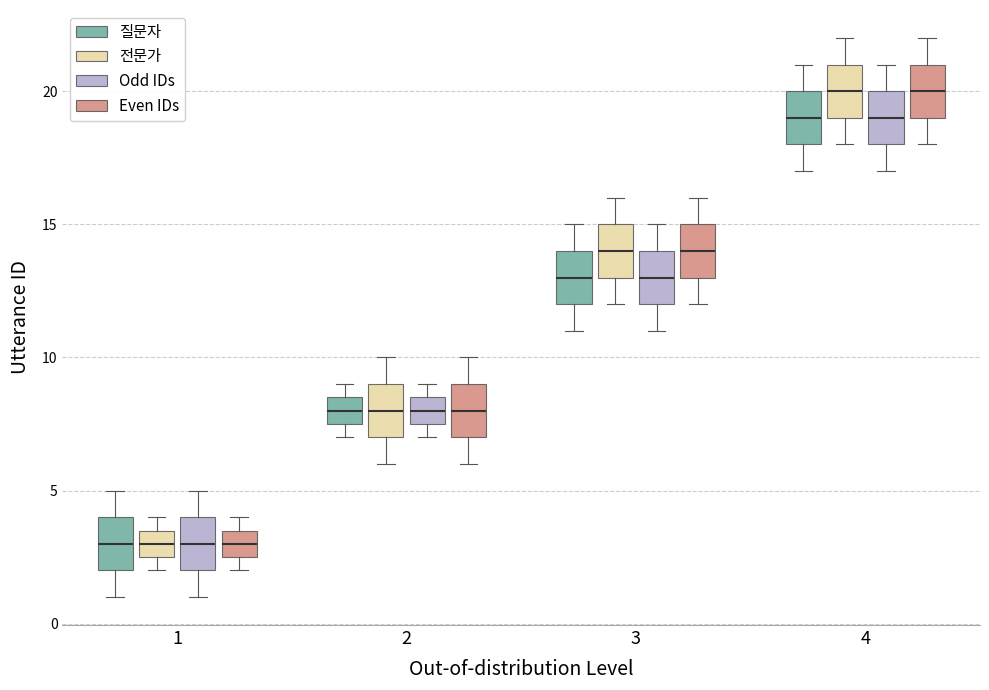

Reading left to right, read every box against the y-axis: the position of its median line, the range the box covers, and the ends of its whiskers. The values are not printed on the chart, so give them approximately, as read against the axis.

1 (질문자): median 3.0, box 2.0 to 4.0, whiskers 1.0 to 5.0
1 (전문가): median 3.0, box 2.5 to 3.5, whiskers 2.0 to 4.0
1 (Odd IDs): median 3.0, box 2.0 to 4.0, whiskers 1.0 to 5.0
1 (Even IDs): median 3.0, box 2.5 to 3.5, whiskers 2.0 to 4.0
2 (질문자): median 8.0, box 7.5 to 8.5, whiskers 7.0 to 9.0
2 (전문가): median 8.0, box 7.0 to 9.0, whiskers 6.0 to 10.0
2 (Odd IDs): median 8.0, box 7.5 to 8.5, whiskers 7.0 to 9.0
2 (Even IDs): median 8.0, box 7.0 to 9.0, whiskers 6.0 to 10.0
3 (질문자): median 13.0, box 12.0 to 14.0, whiskers 11.0 to 15.0
3 (전문가): median 14.0, box 13.0 to 15.0, whiskers 12.0 to 16.0
3 (Odd IDs): median 13.0, box 12.0 to 14.0, whiskers 11.0 to 15.0
3 (Even IDs): median 14.0, box 13.0 to 15.0, whiskers 12.0 to 16.0
4 (질문자): median 19.0, box 18.0 to 20.0, whiskers 17.0 to 21.0
4 (전문가): median 20.0, box 19.0 to 21.0, whiskers 18.0 to 22.0
4 (Odd IDs): median 19.0, box 18.0 to 20.0, whiskers 17.0 to 21.0
4 (Even IDs): median 20.0, box 19.0 to 21.0, whiskers 18.0 to 22.0